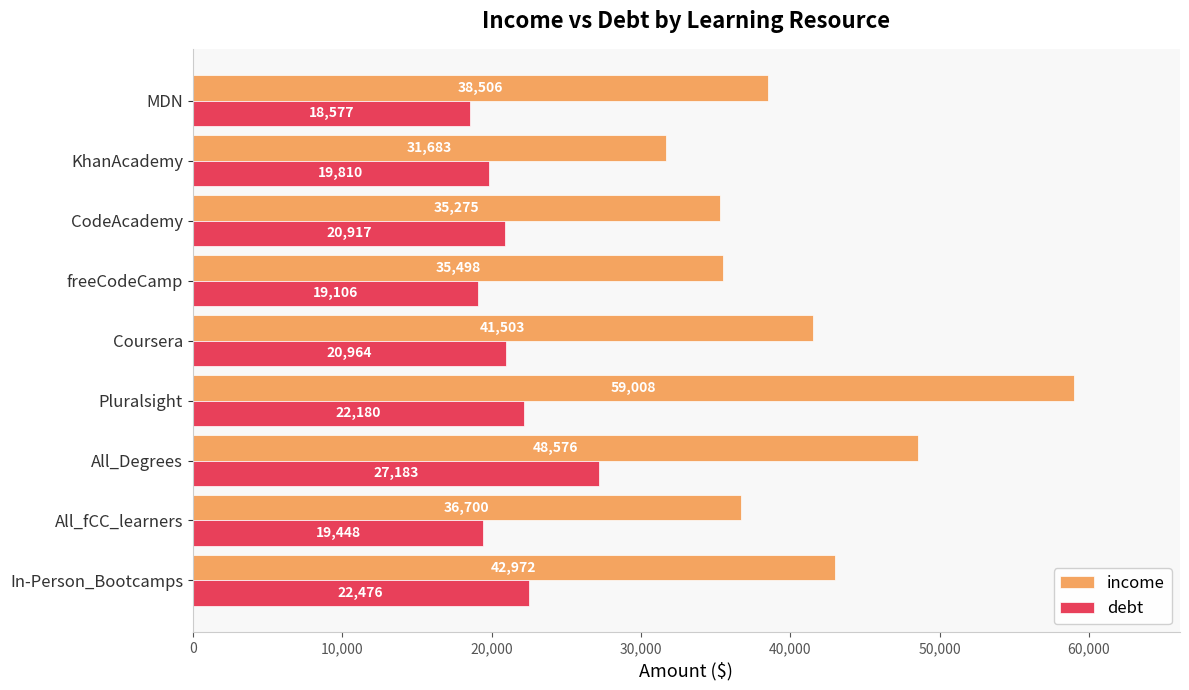

What is the average value of the income series?

41080